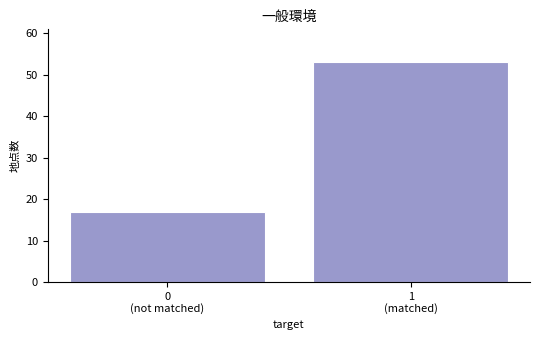

Reading left to right, transcribe all the data shown in this chart.

17	53